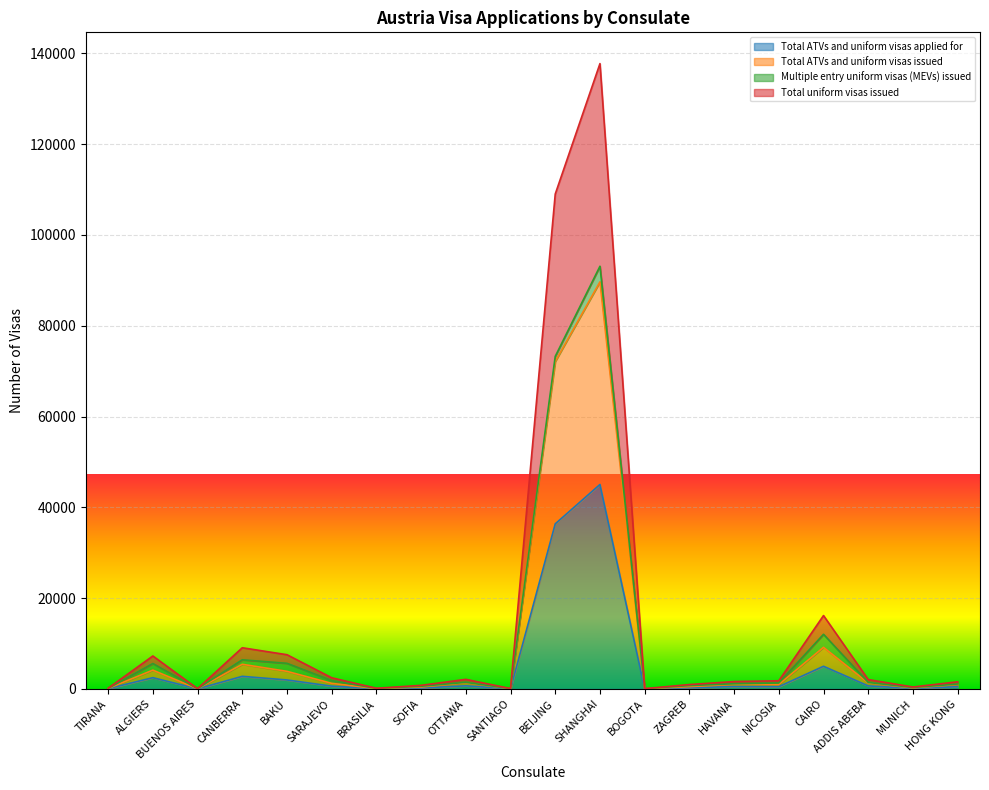

What is the label of the 8th point from the left?

SOFIA